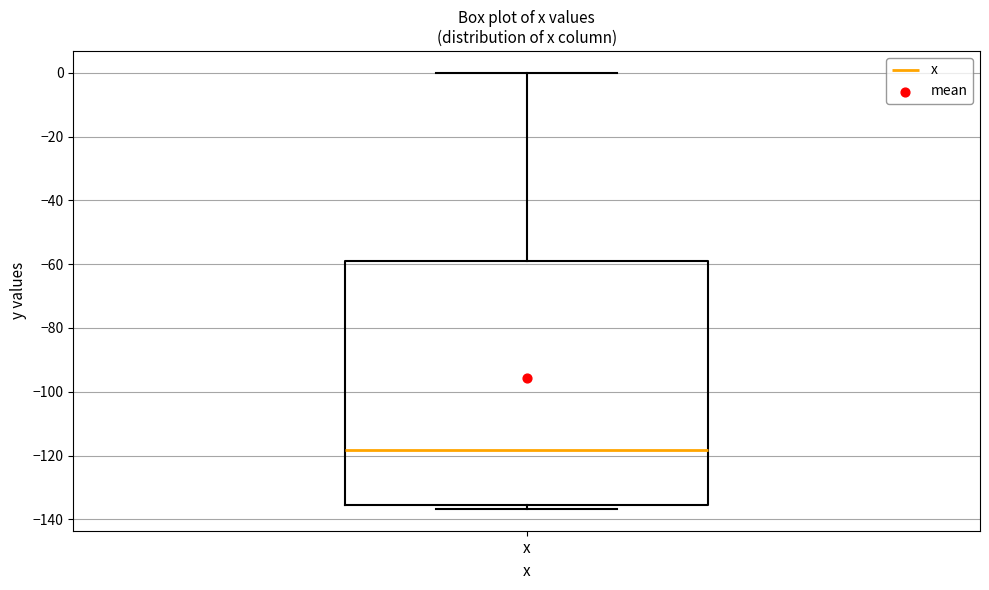

Transcribe this box plot: give where the median line is, the range the box spans, and where the two whiskers end, as read against the y-axis. The values are not printed on the chart, so give them approximately, as read against the axis.

median -118, box -136 to -60, whiskers -136 (just below the box's lower edge) to 0